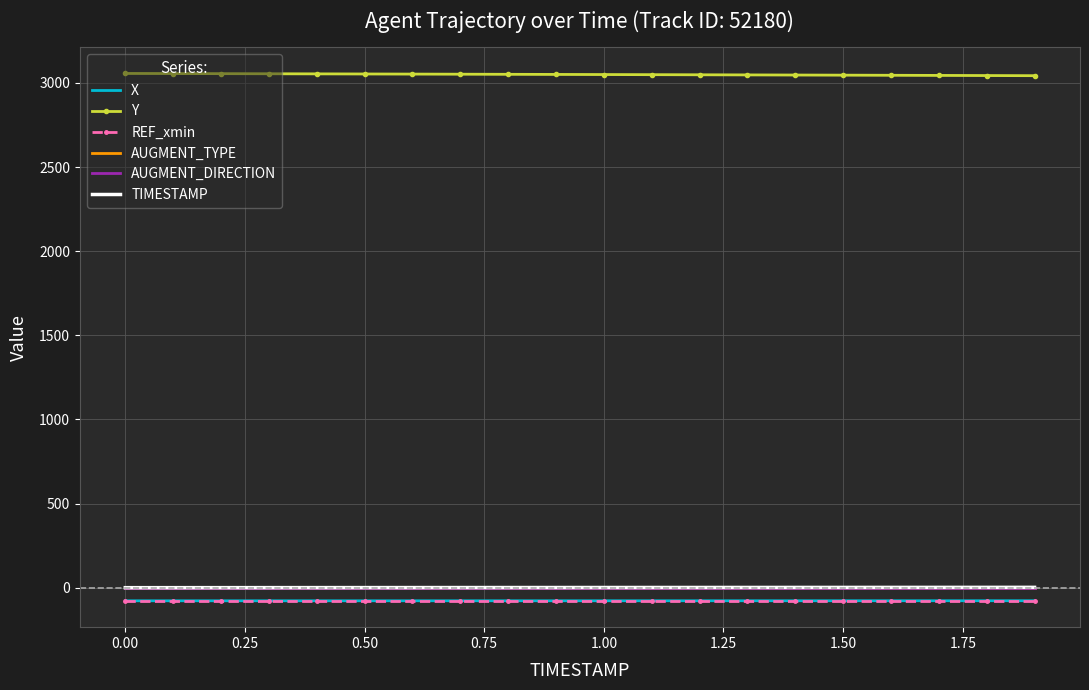

Which series has the largest total across all categories?

Y